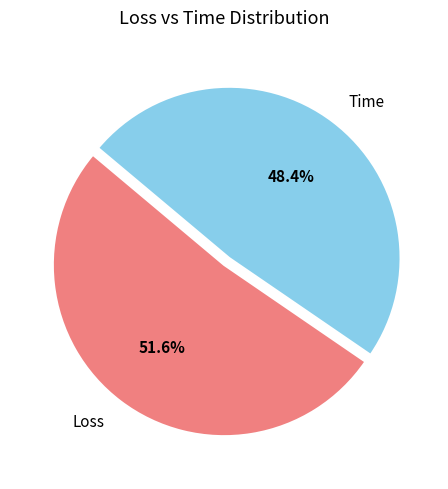

To the nearest percent, what is the difference between the largest and smallest slice percentages?

3%